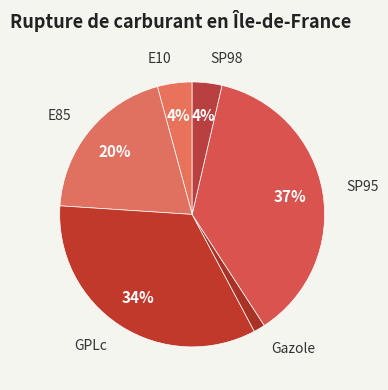

To the nearest percent, what is the average slice percentage?

17%